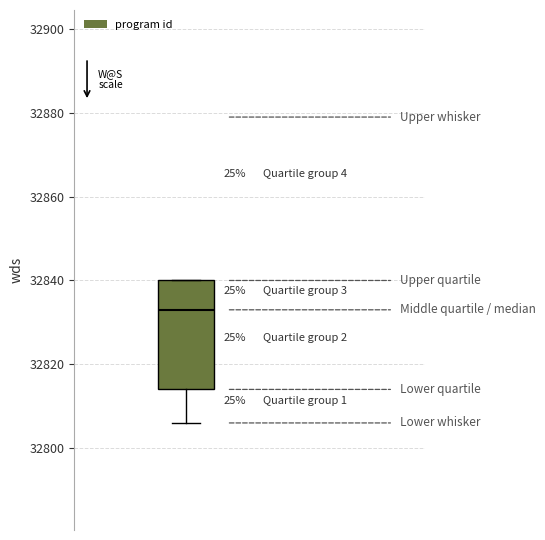

Where is the lower edge of the box on the y-axis? The values are not printed on the chart, so give them approximately, as read against the axis.

32814